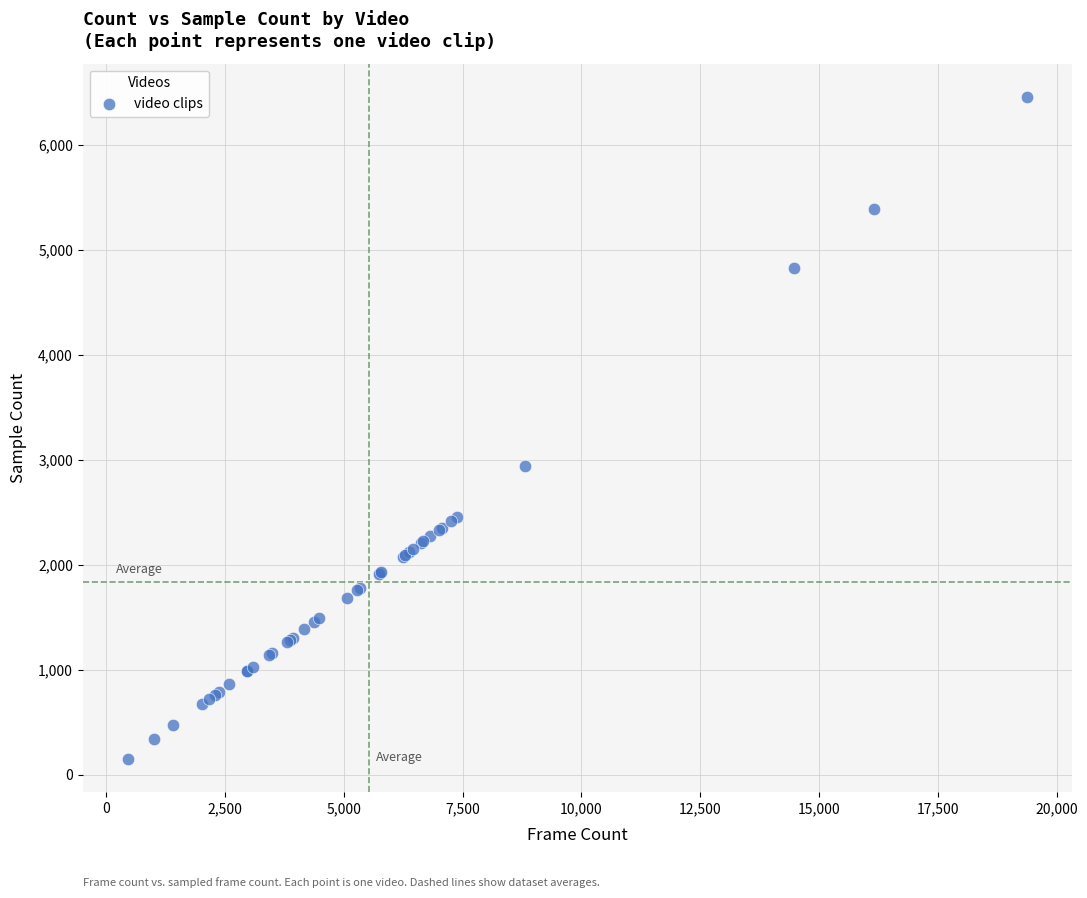

What Y value in the scatter plot is closest to 3304?

2939